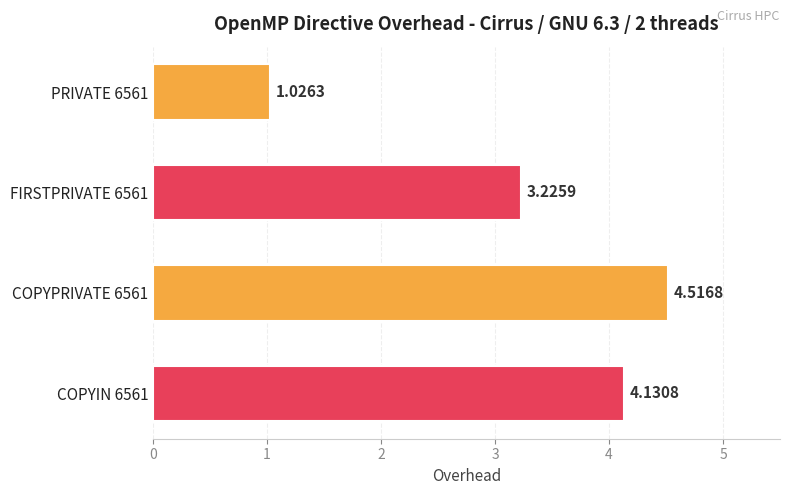

Are the bars horizontal?

Yes